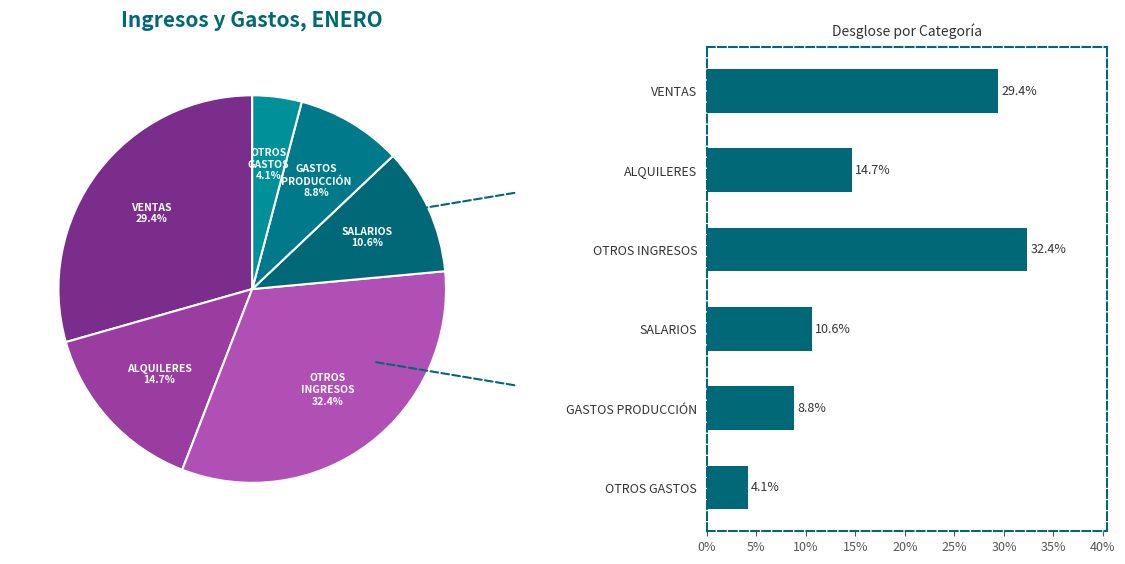

Is it true that OTROS GASTOS is 17% of the pie?

False